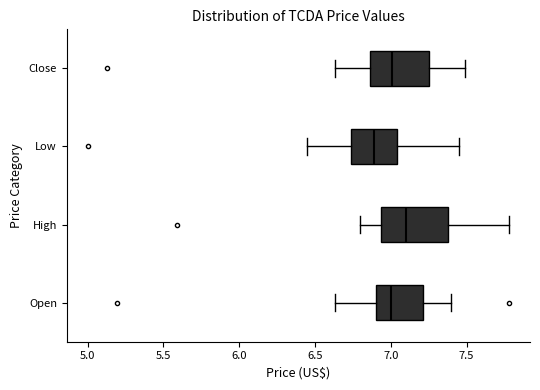

Comparing the boxes themselves (not the whiskers), which one is the widest?

High